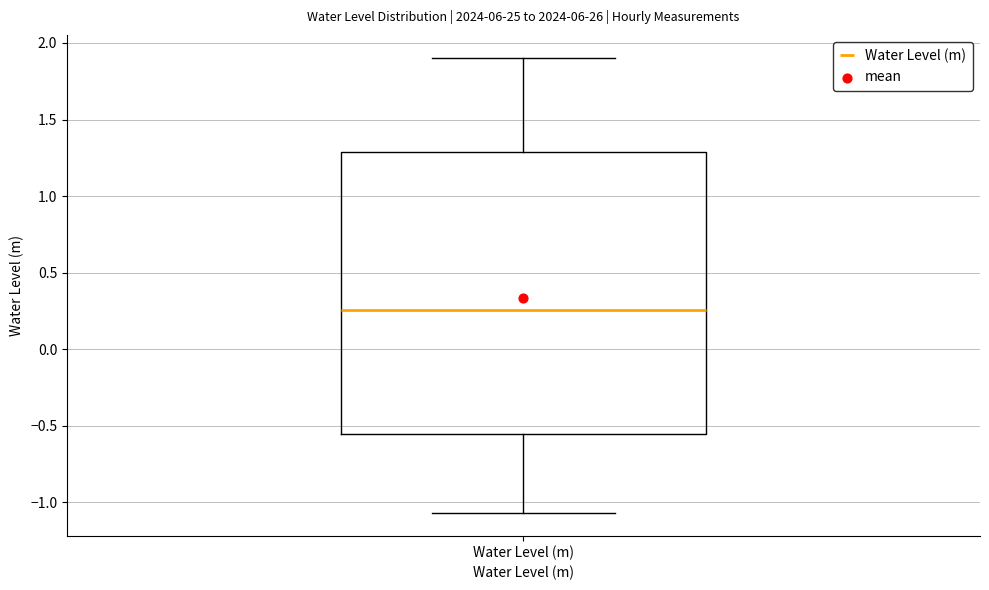

Where is the upper edge of the box for Water Level (m) on the y-axis? The values are not printed on the chart, so give them approximately, as read against the axis.

1.30